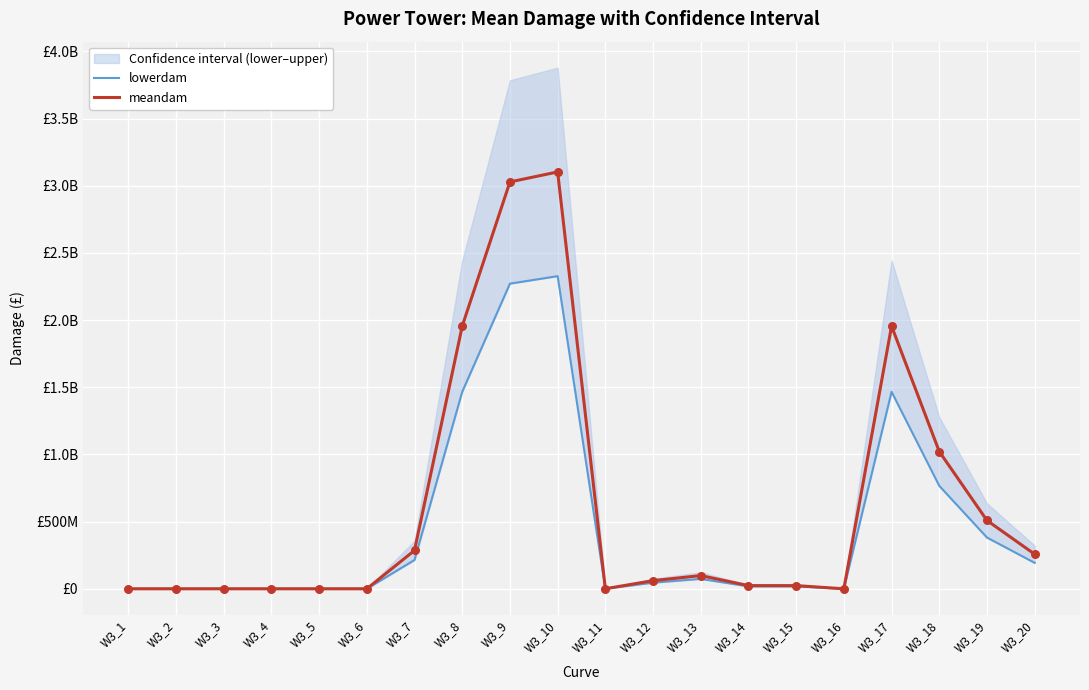

At how many categories does at least one series exceed 2049929125?

2